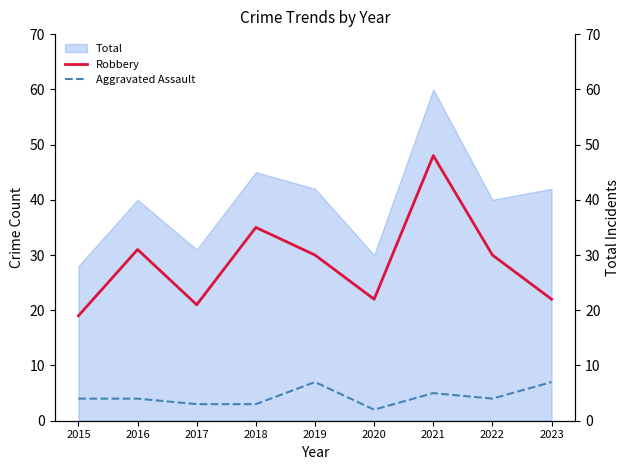

True or false: Robbery and Aggravated Assault cross at least once.

False